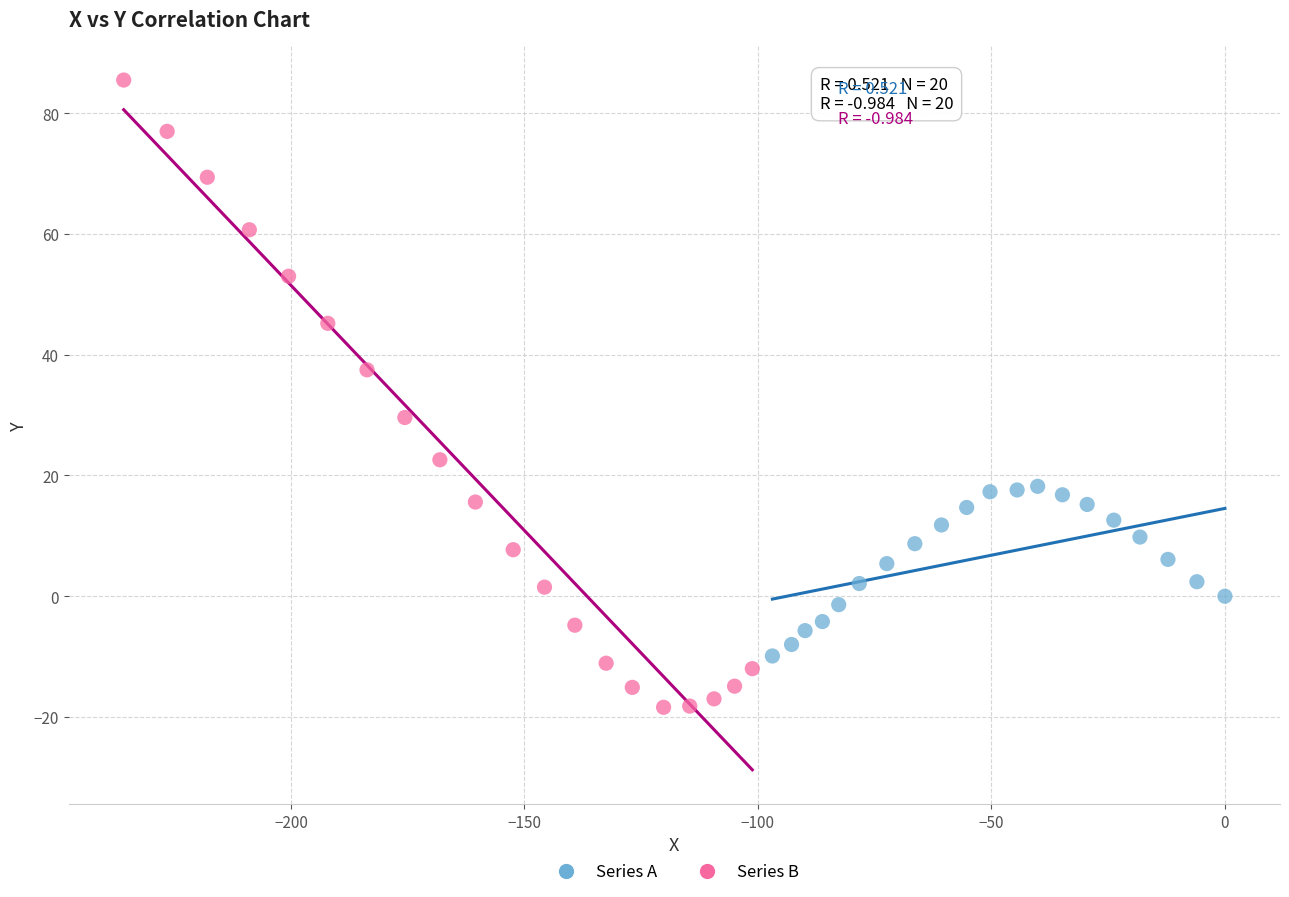

Which series contains the highest Y value?

Series B